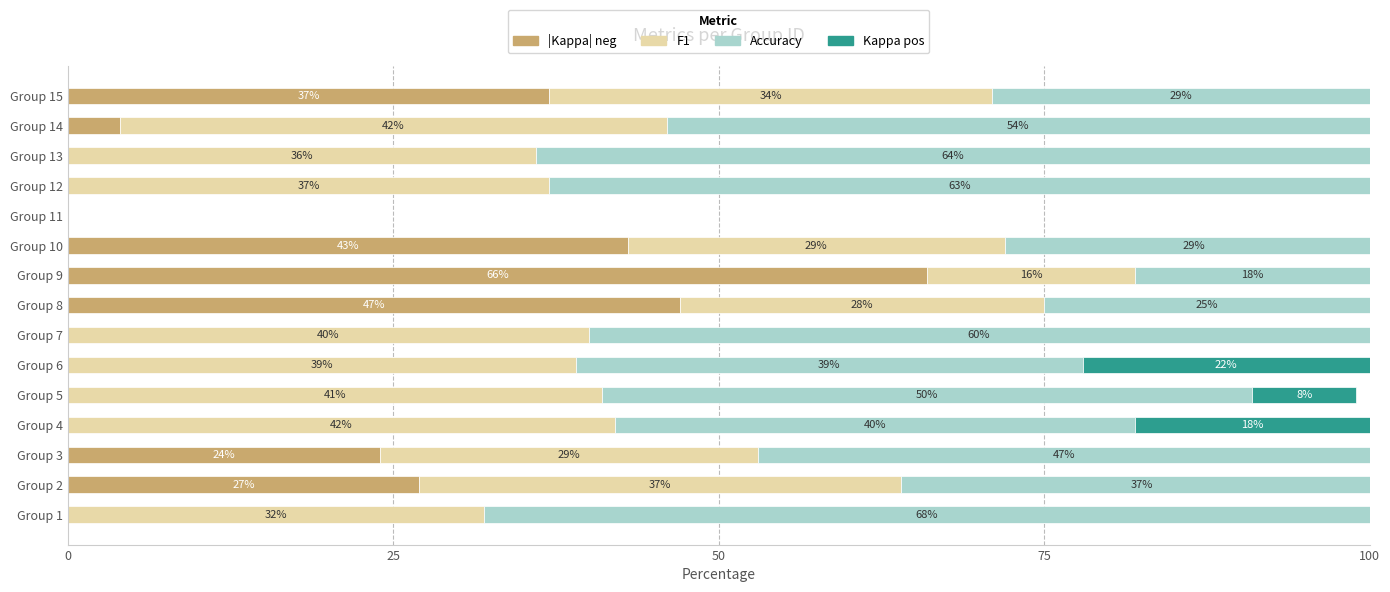

True or false: |Kappa| neg has a value of -46 at Group 7.

False